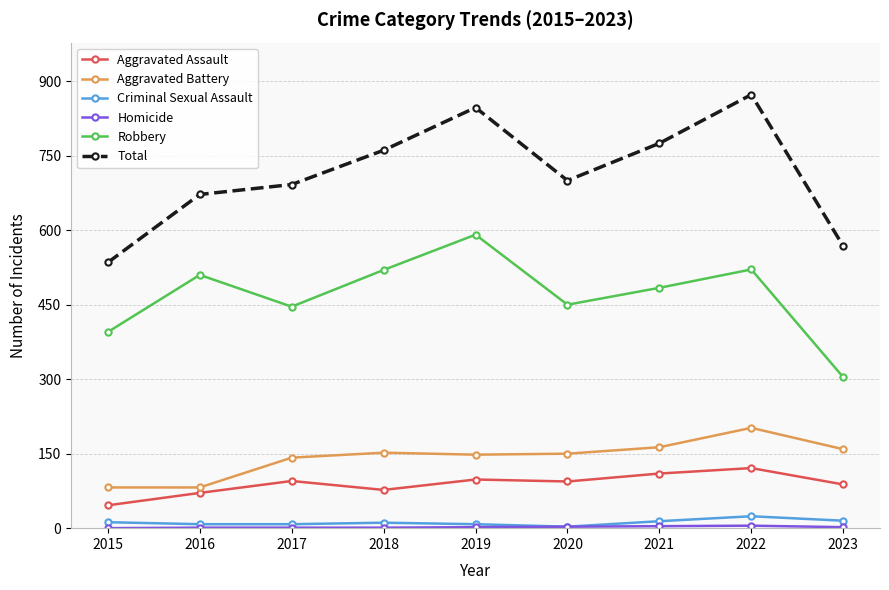

What is the maximum value shown in the chart?

873